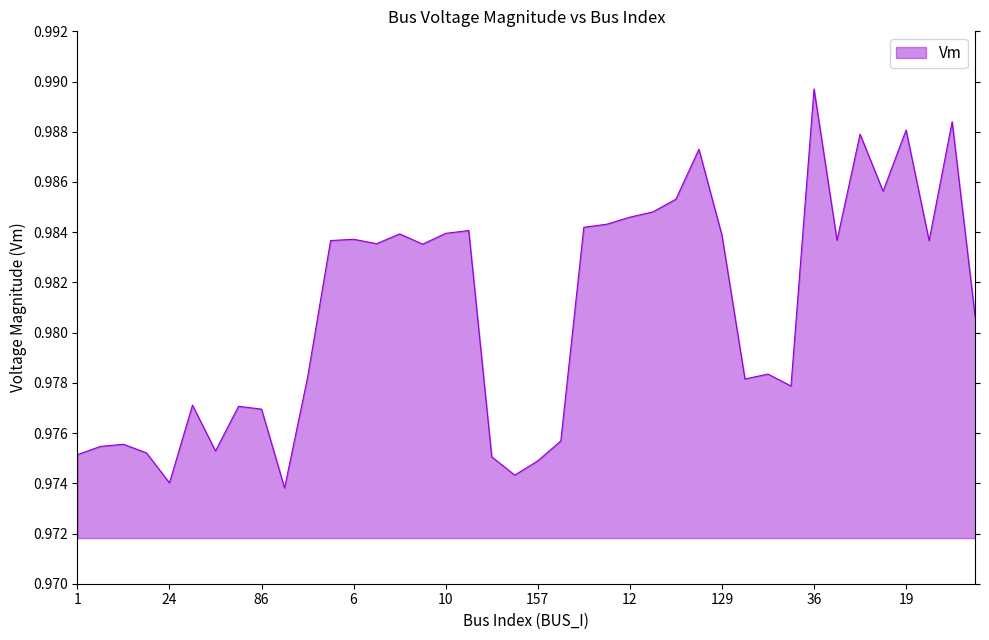

Where is the data nearest to the value 0?

23